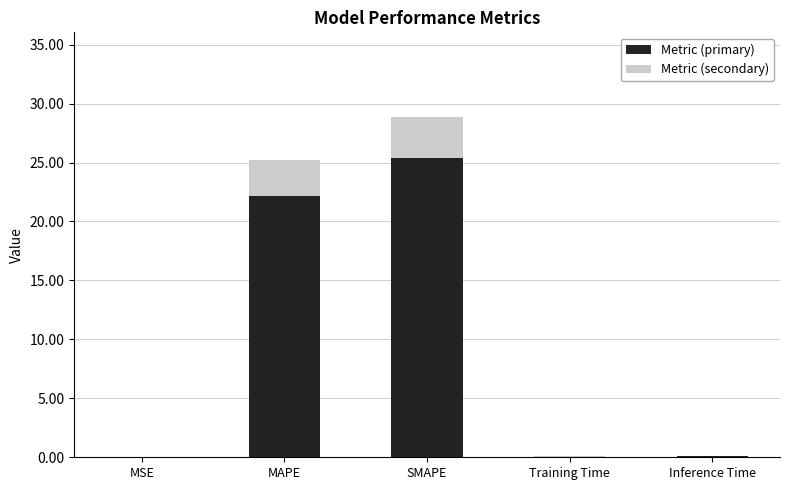

What is the total value across all series at SMAPE?

28.8